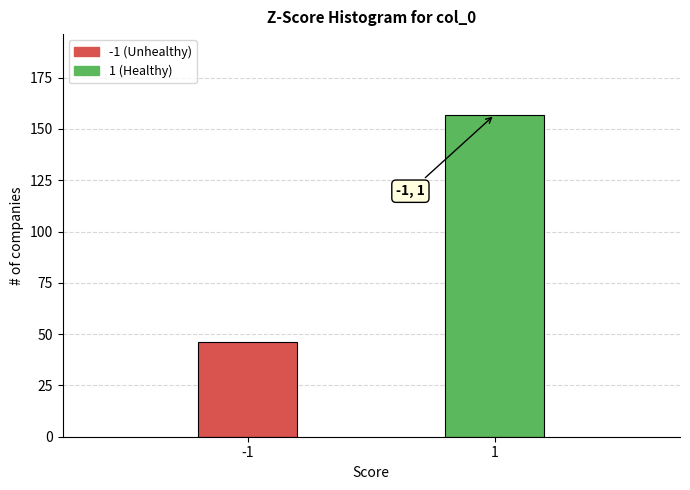

Reading left to right, what are all the values shown in this chart?

-1=46	1=157